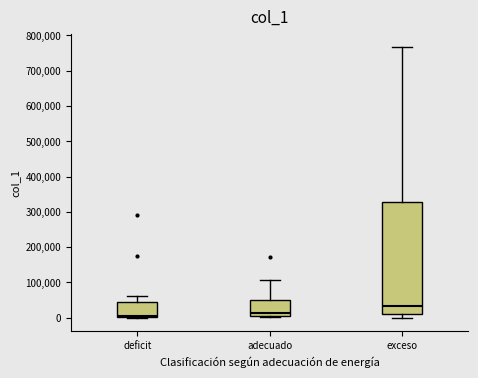

Reading left to right, transcribe this box plot: for each box, give where its median line is, the range the box spans, and where its two whiskers end, as read against the y-axis. The values are not printed on the chart, so give them approximately, as read against the axis.

deficit: median 10000, box 0 to 40000, whiskers 0 to 60000
adecuado: median 10000 (just above the box's lower edge), box 10000 to 50000, whiskers 0 to 110000
exceso: median 30000, box 10000 to 330000, whiskers 0 to 770000